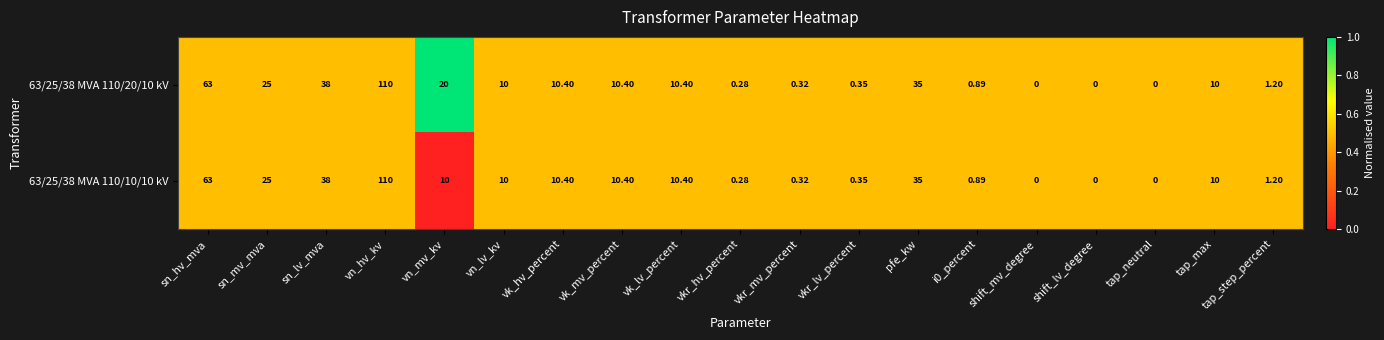

Count the number of data series in this chart.

2